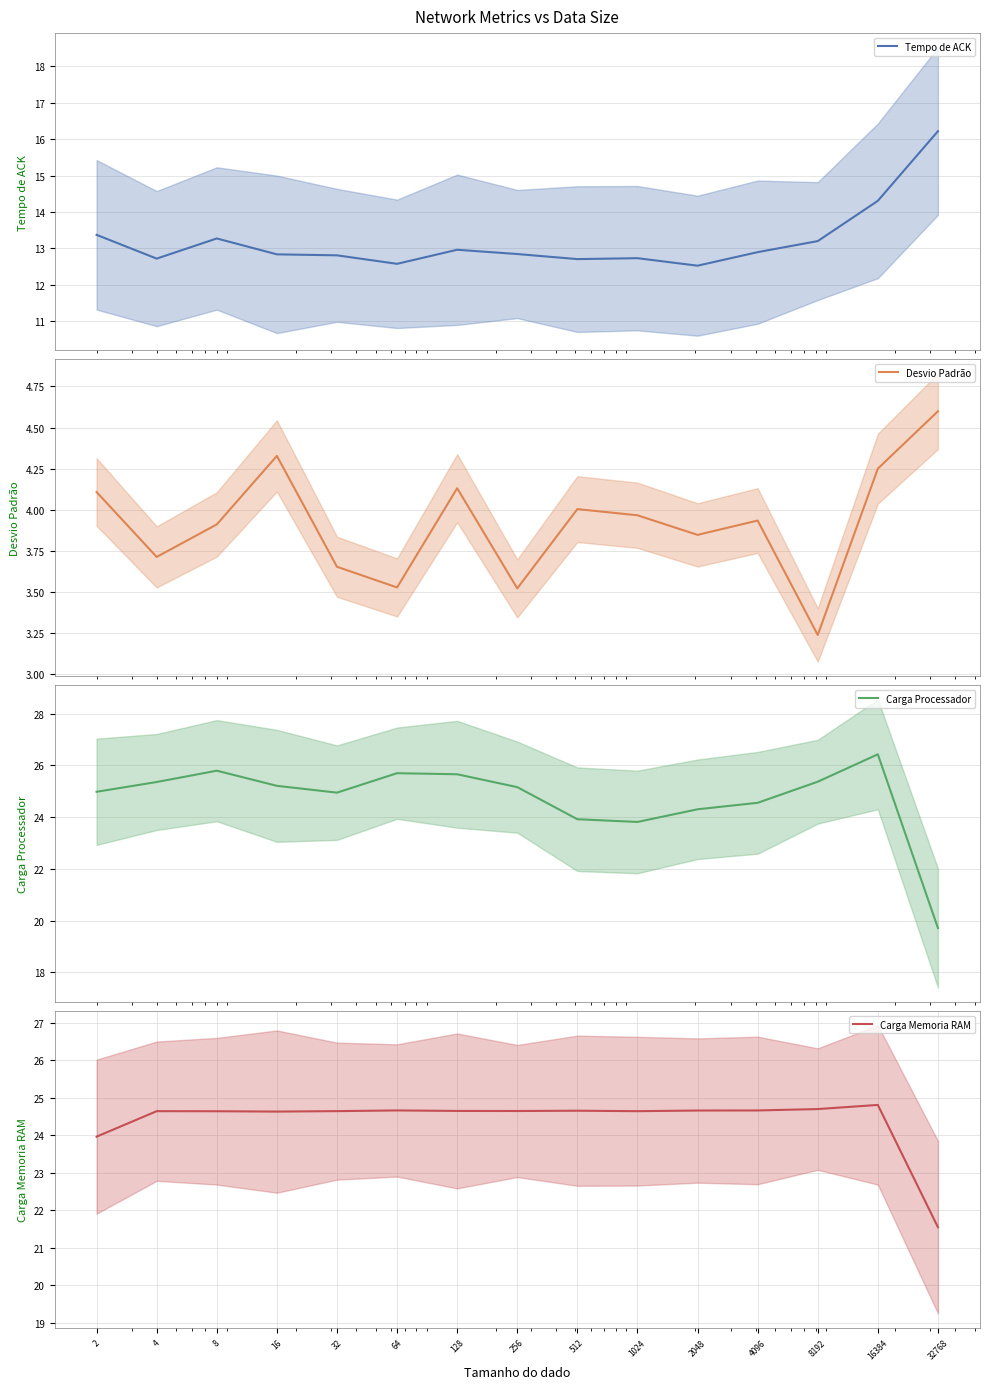

True or false: Desvio Padrão and Carga Processador intersect in this chart.

False